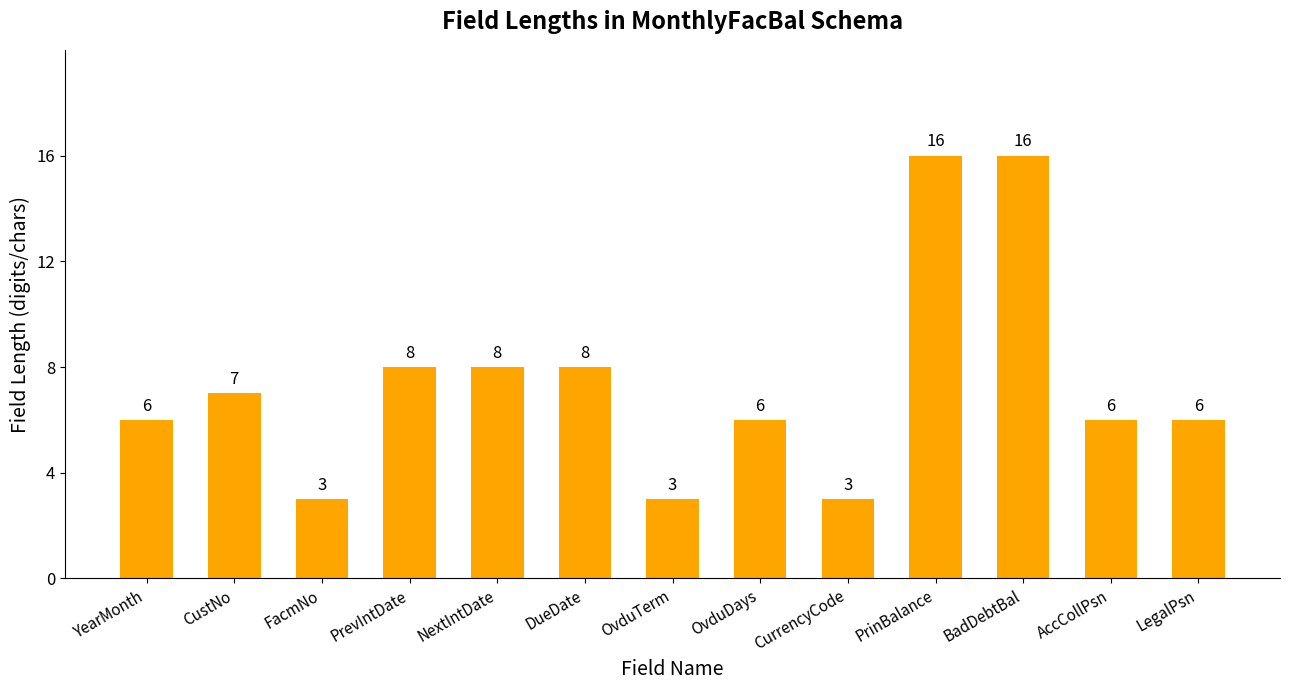

What is the minimum value shown in the chart?

3